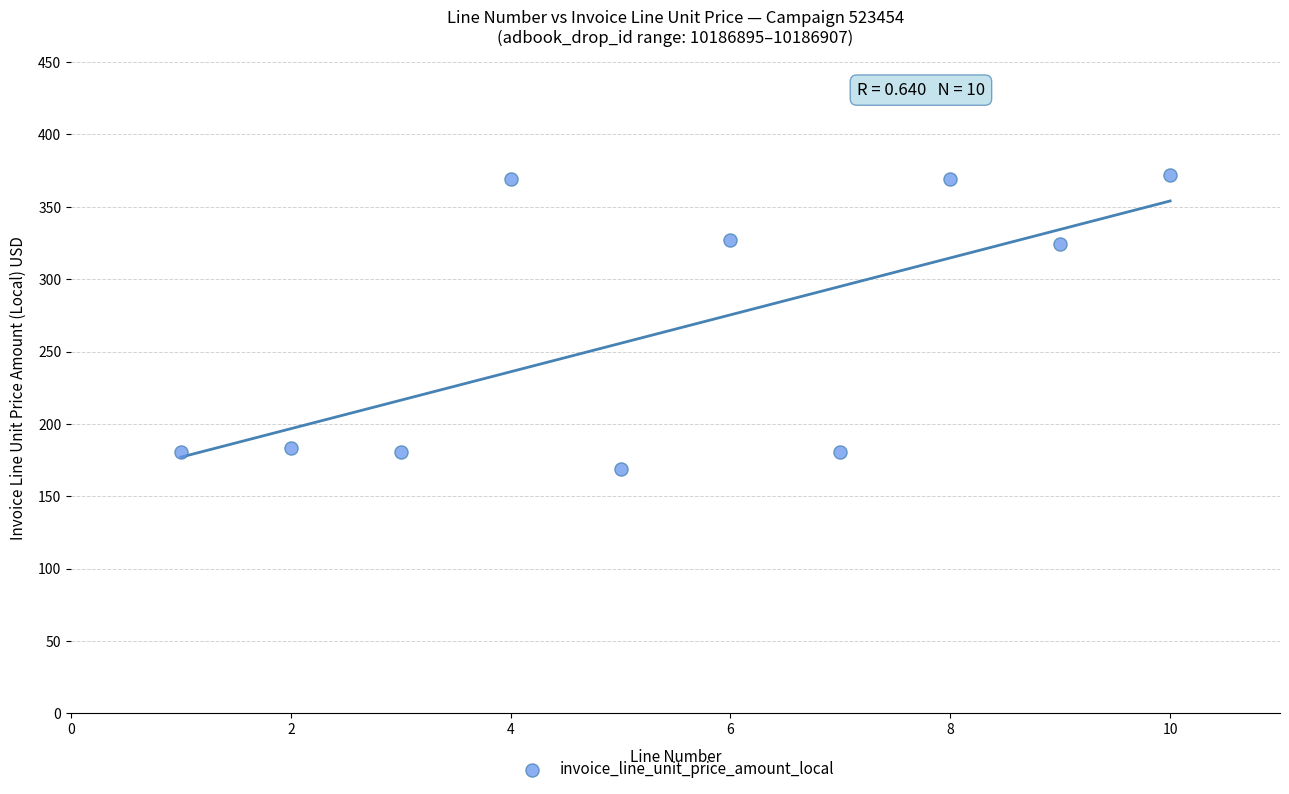

What is the range of Y values (max minus min)?

203.3